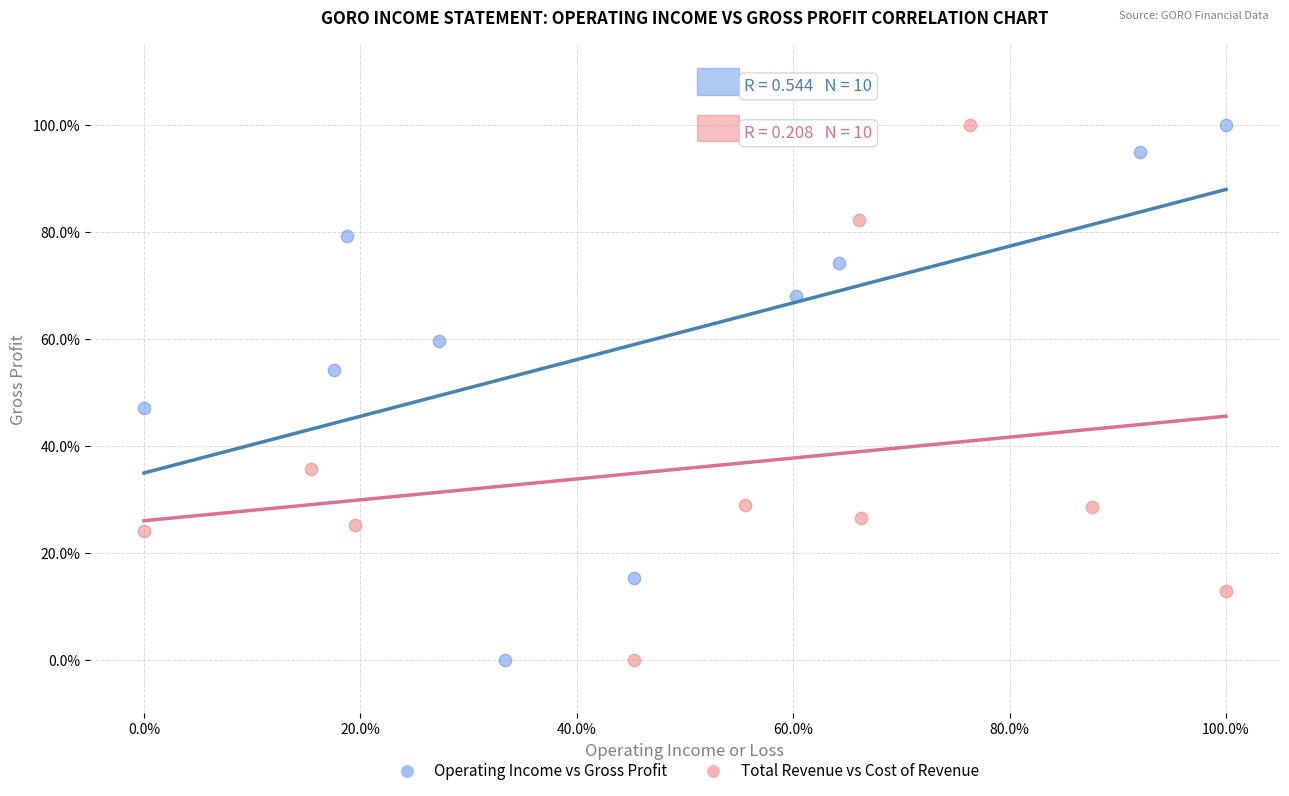

What are all the series names shown in the legend?

Operating Income vs Gross Profit, Total Revenue vs Cost of Revenue